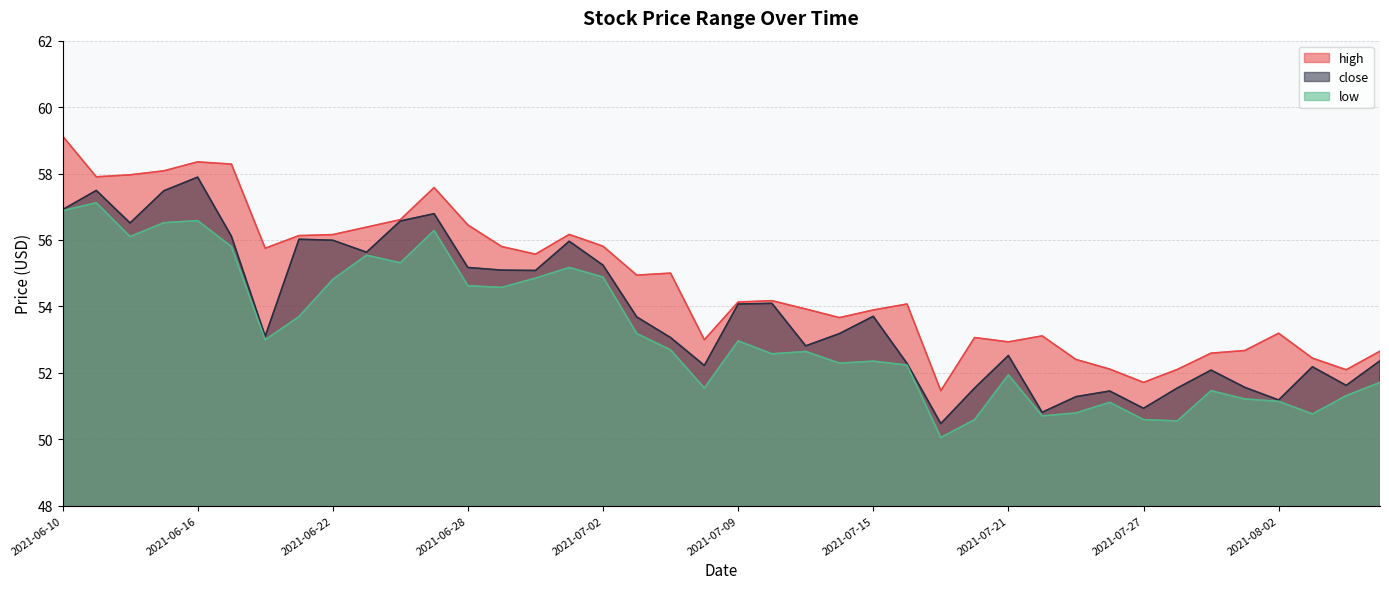

What is the difference between the maximum and minimum values in the low series?

7.1